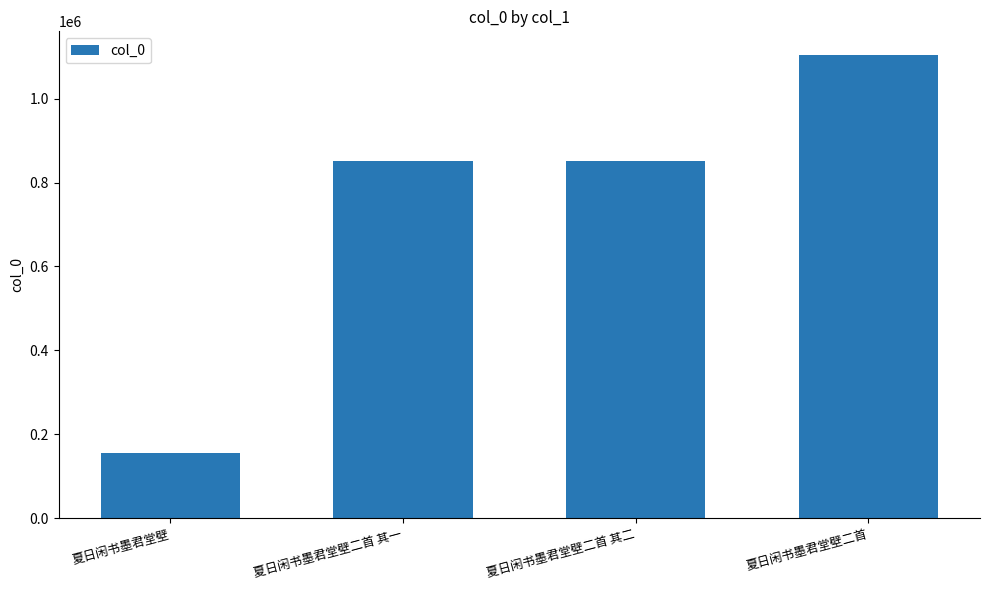

Which category has the highest value across all series?

夏日闲书墨君堂壁二首